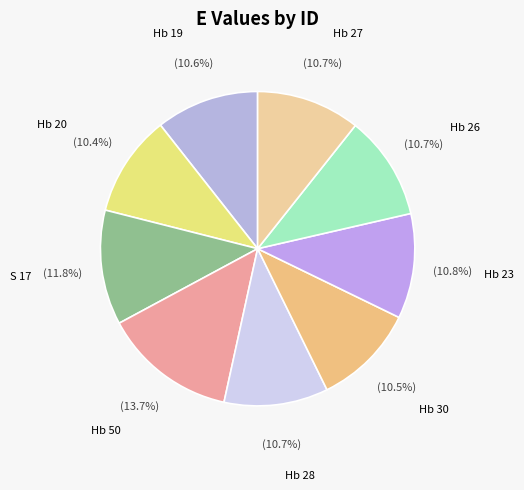

To the nearest percent, what is the average slice percentage?

11%